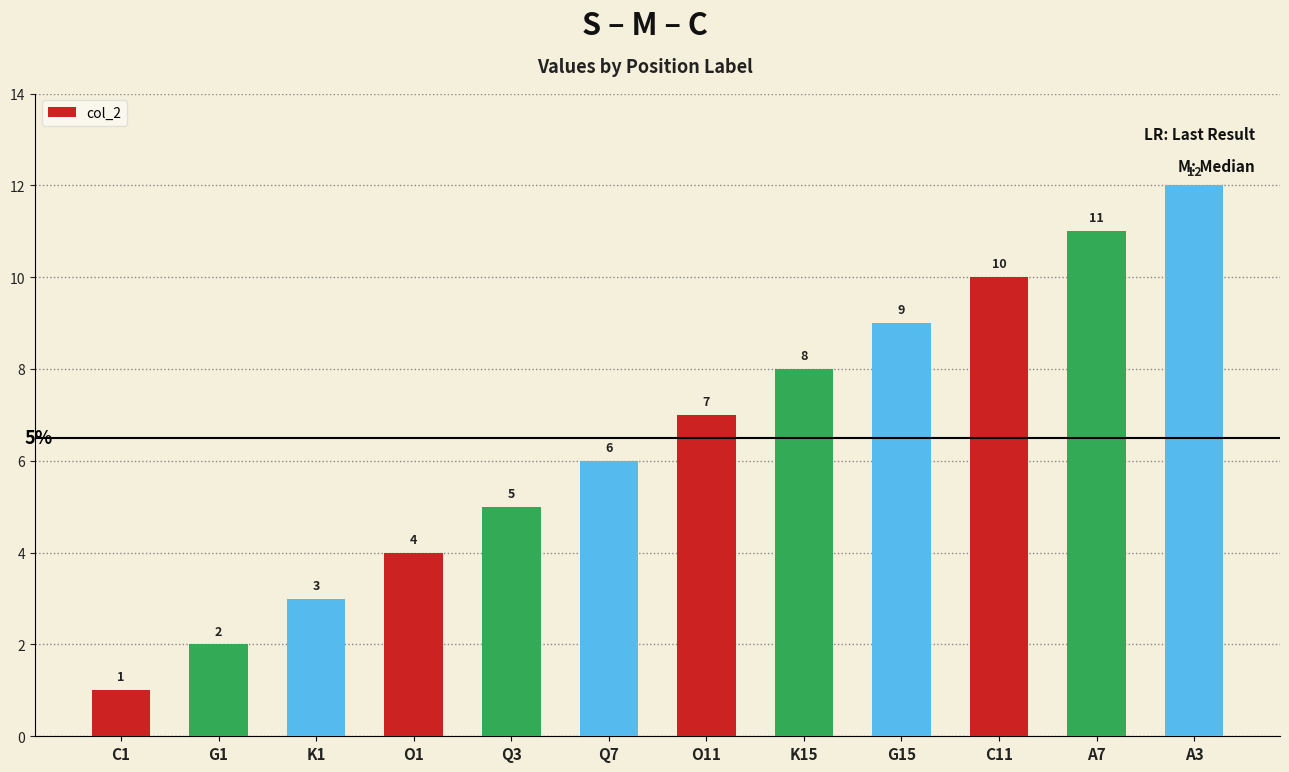

What is the value of the 2nd bar from the left?

2